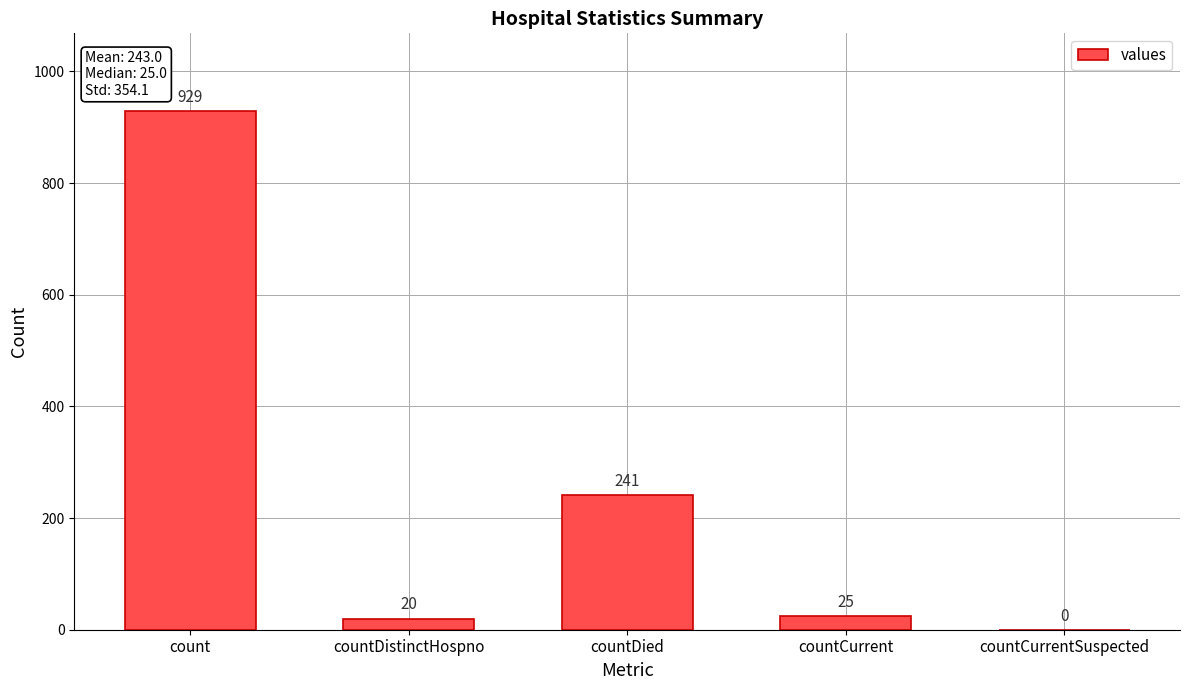

What is the ratio of the value at countDied to the value at count?

0.3